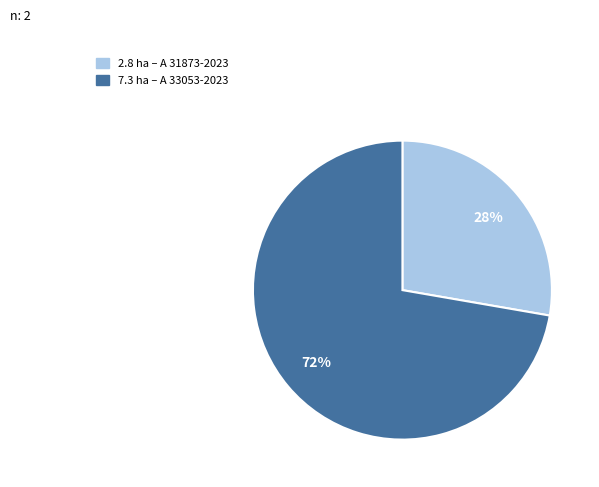

Count the number of slices in the pie.

2